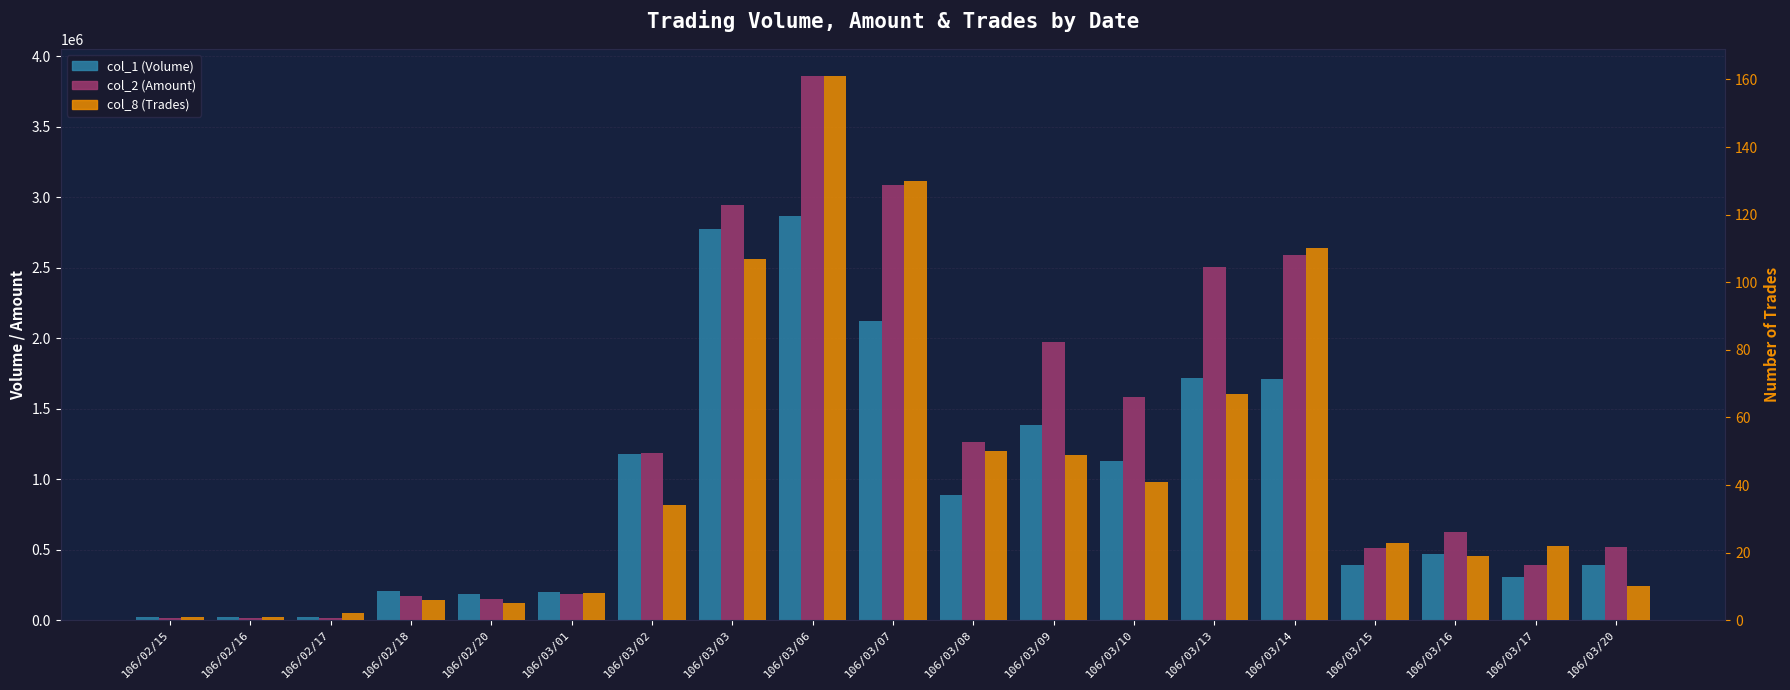

What is the minimum value shown in the chart?

1